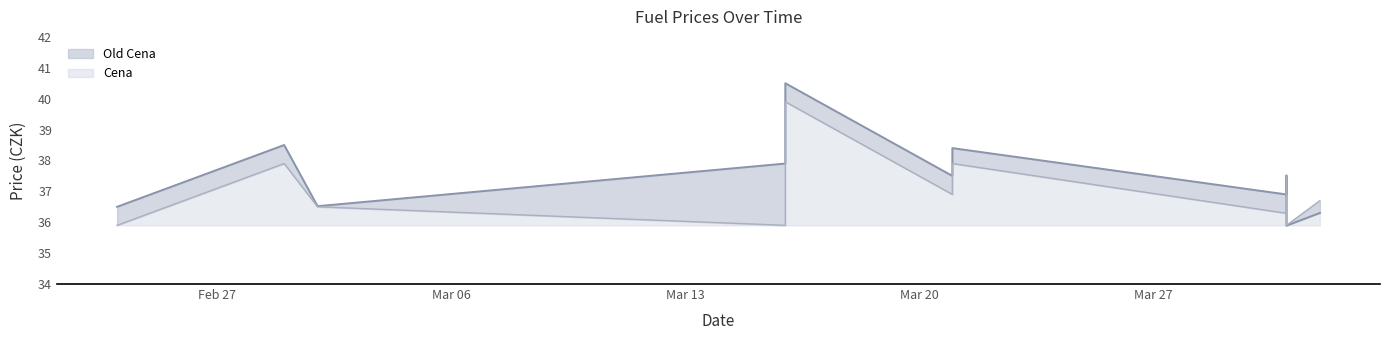

How many data points does each series have?

11